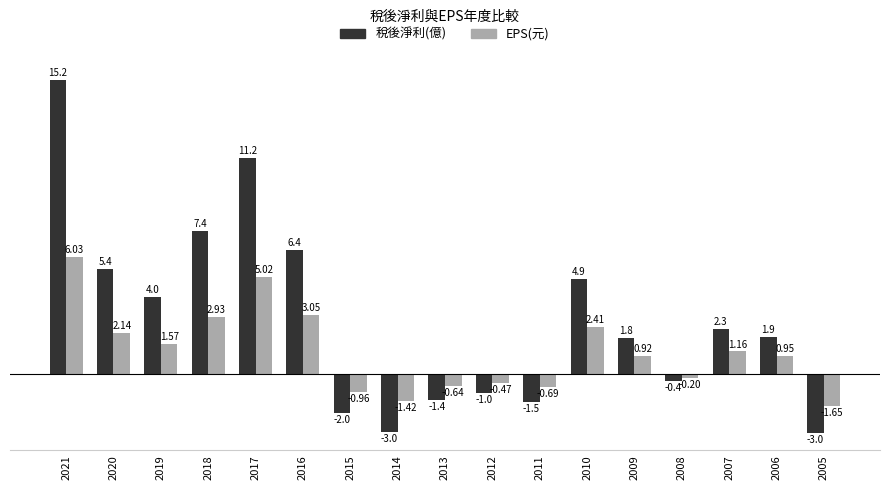

List the series in order of their peak value, lowest first.

EPS(元), 稅後淨利(億)